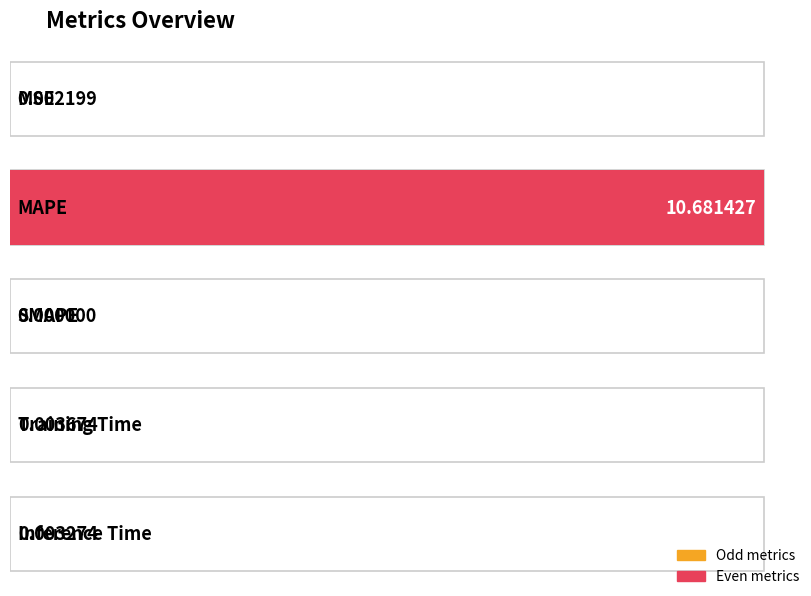

The chart shows a value of 7.3 at SMAPE. True or false?

False